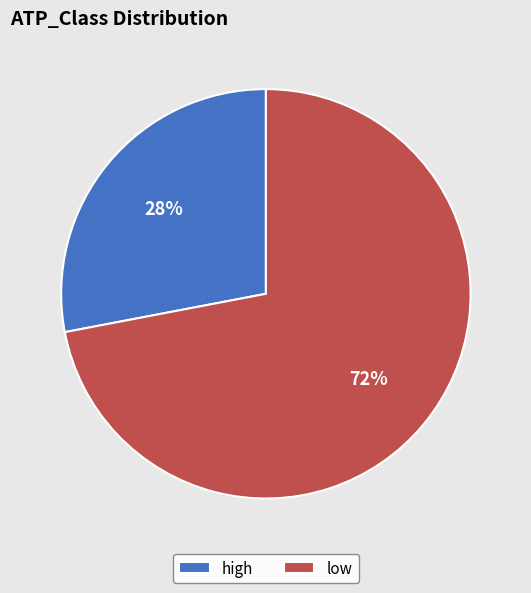

Rank the categories by value from lowest to highest.

high, low